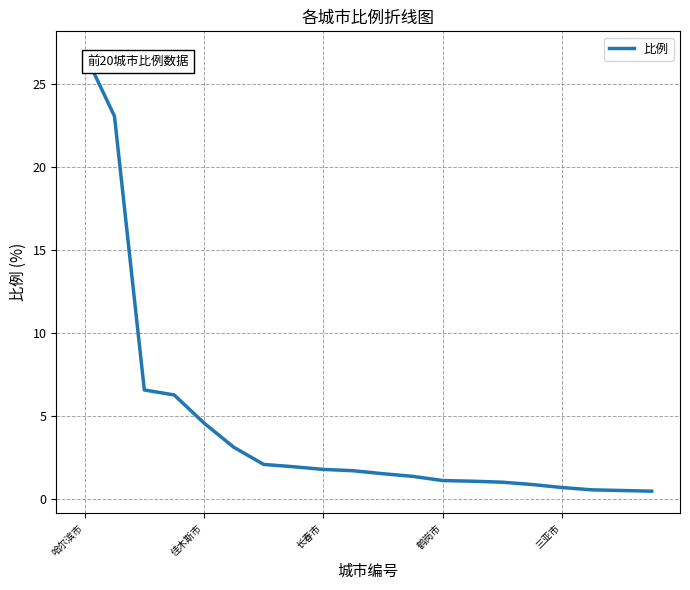

What is the maximum value shown in the chart?

26.8